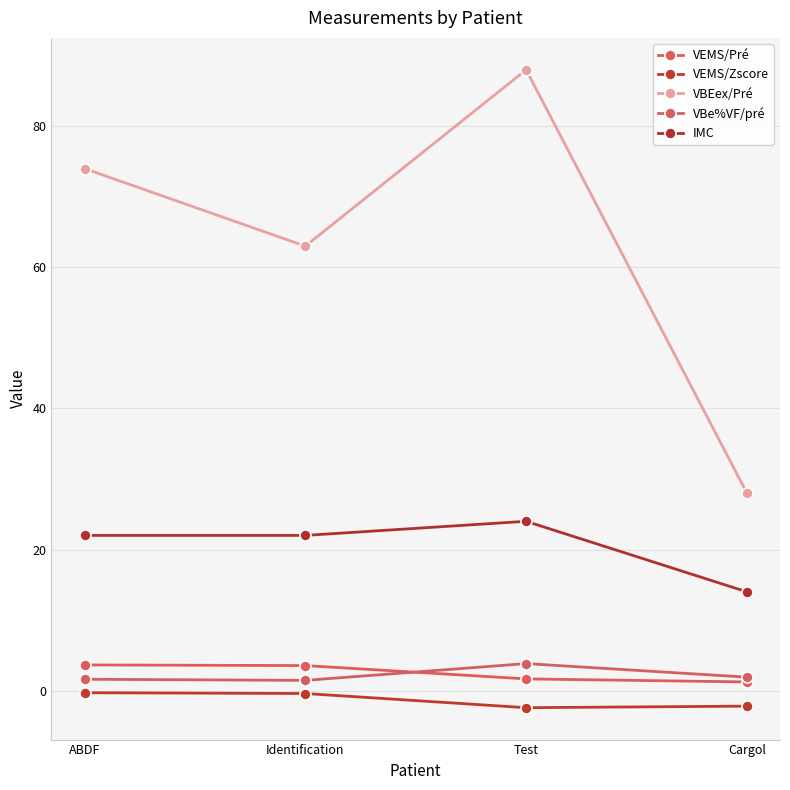

How many interior local peaks does the VBe%VF/pré series have?

1